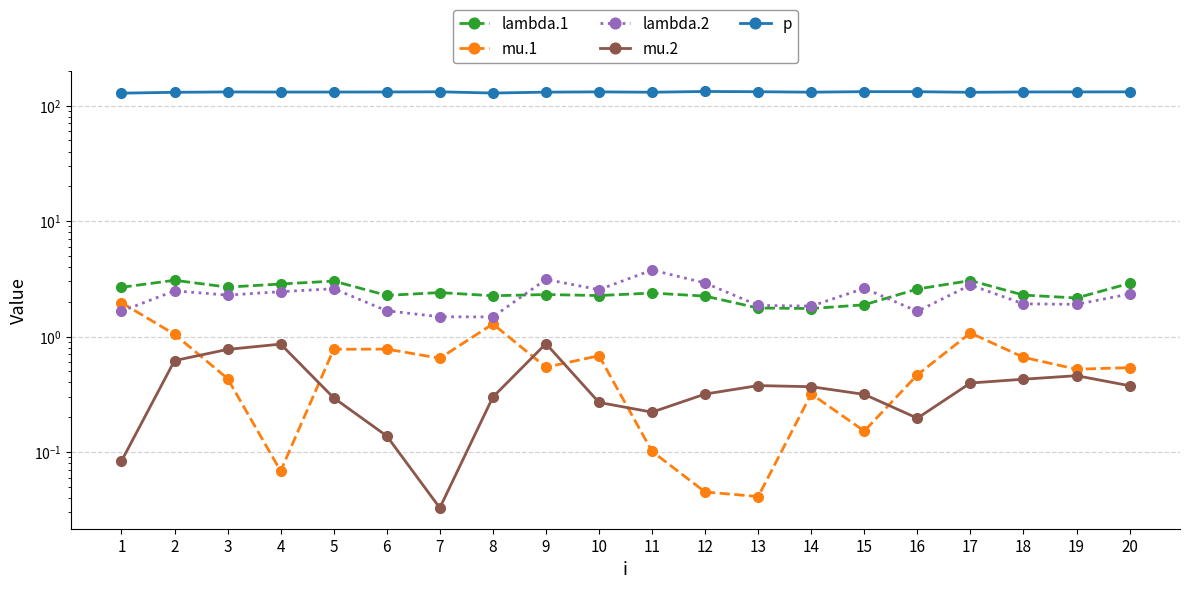

What is the difference between the maximum and minimum values in the mu.2 series?

0.8